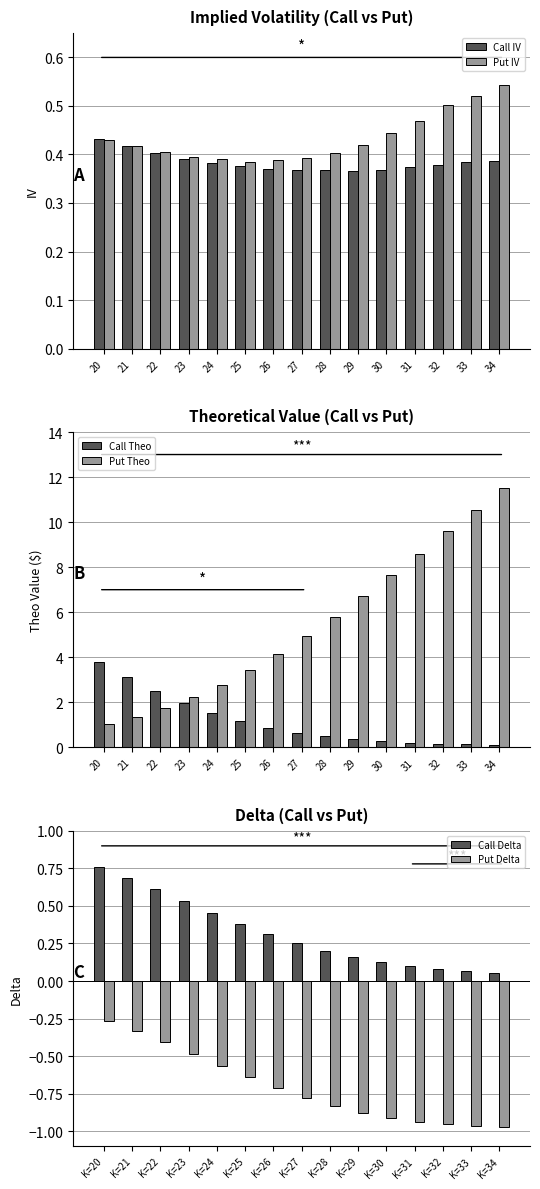

Where is Put Delta nearest to the value 0?

K=20